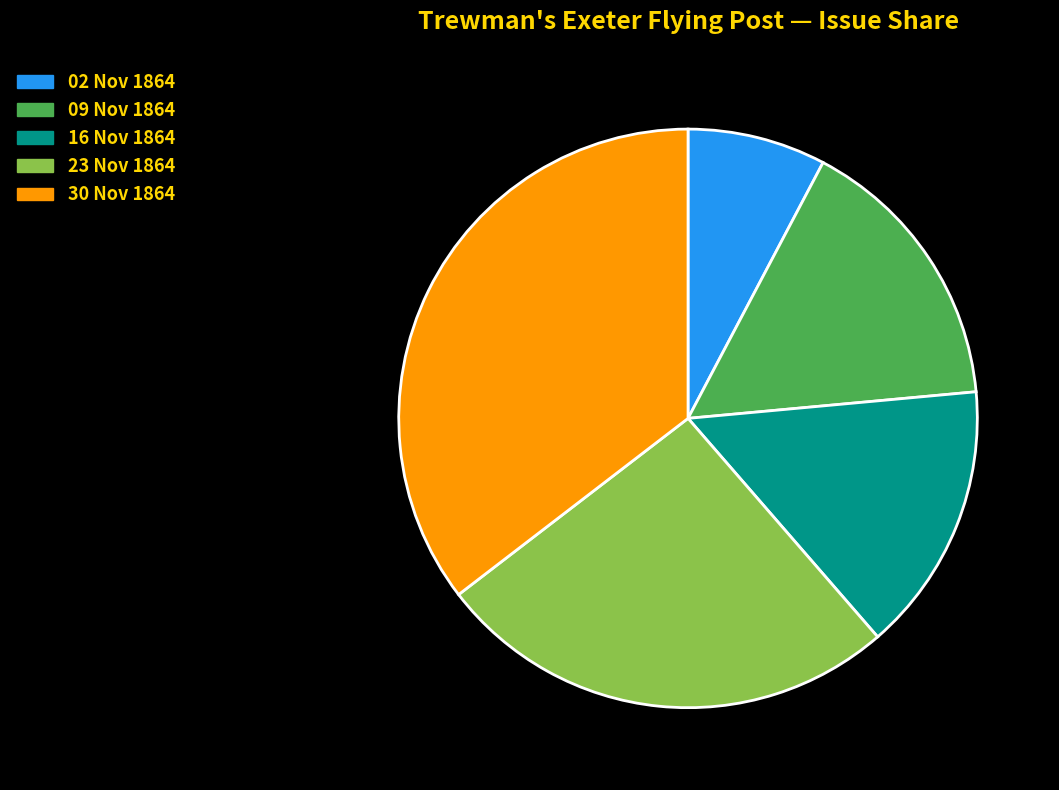

How many segments does this pie chart have?

5